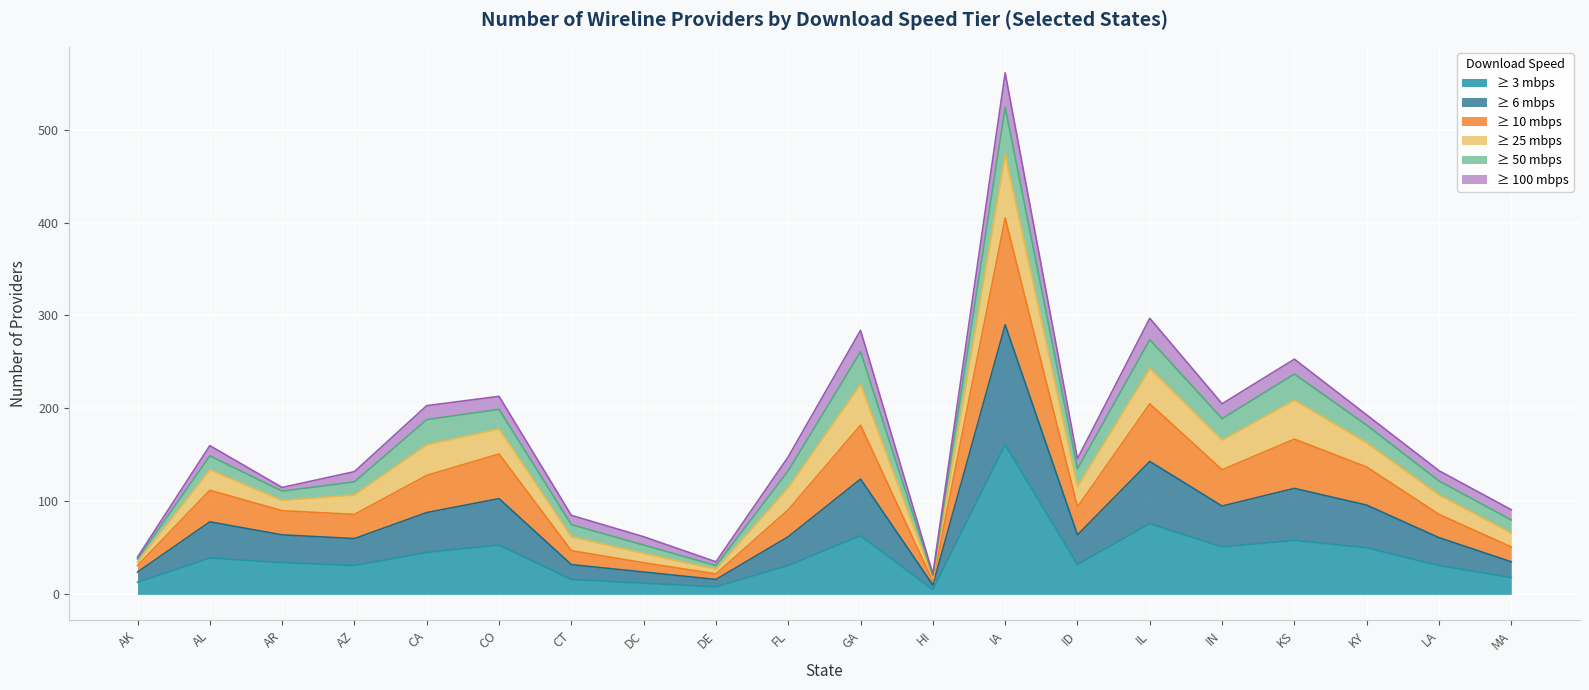

What is the total value across all series at IN?

205